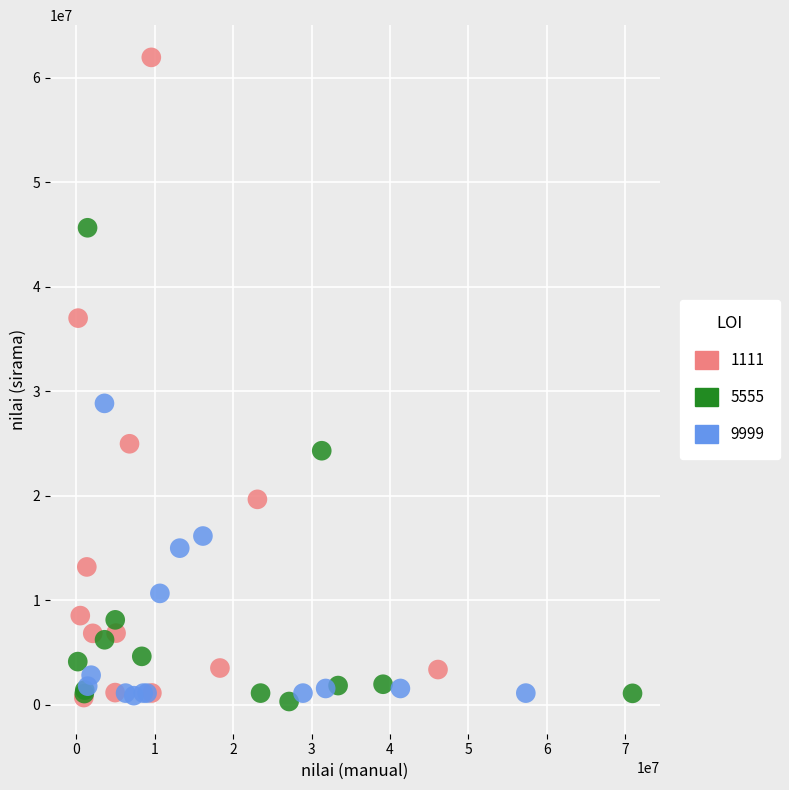

Which series has the widest spread of Y values?

1111